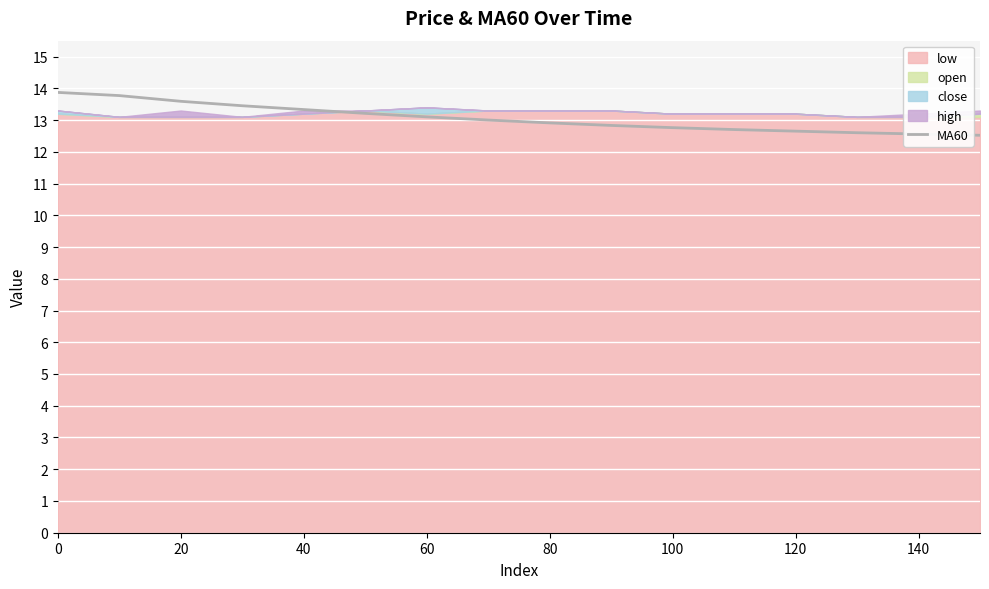

How many data points are less than 13?

8